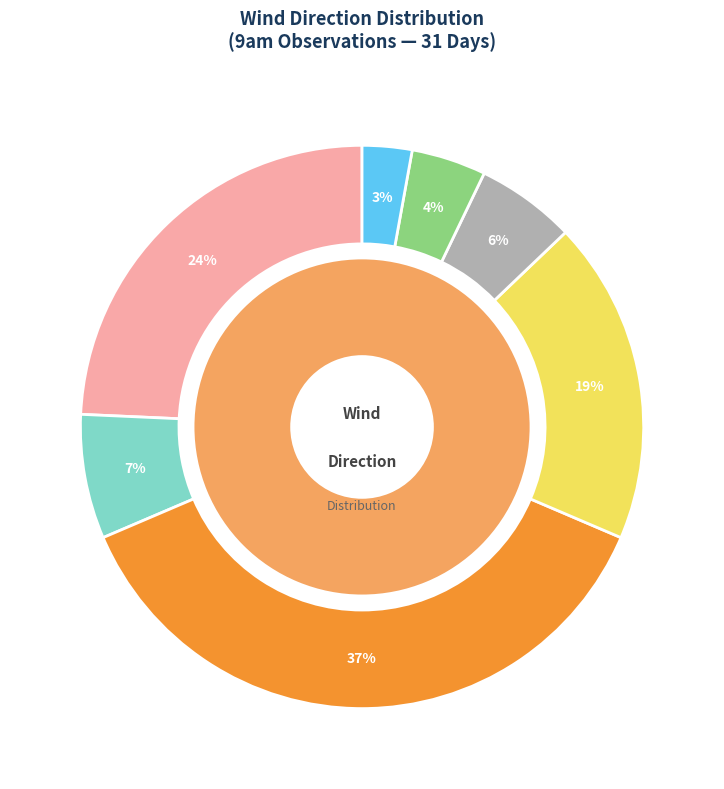

Combined, what portion of the pie is S and SE?

44.3%